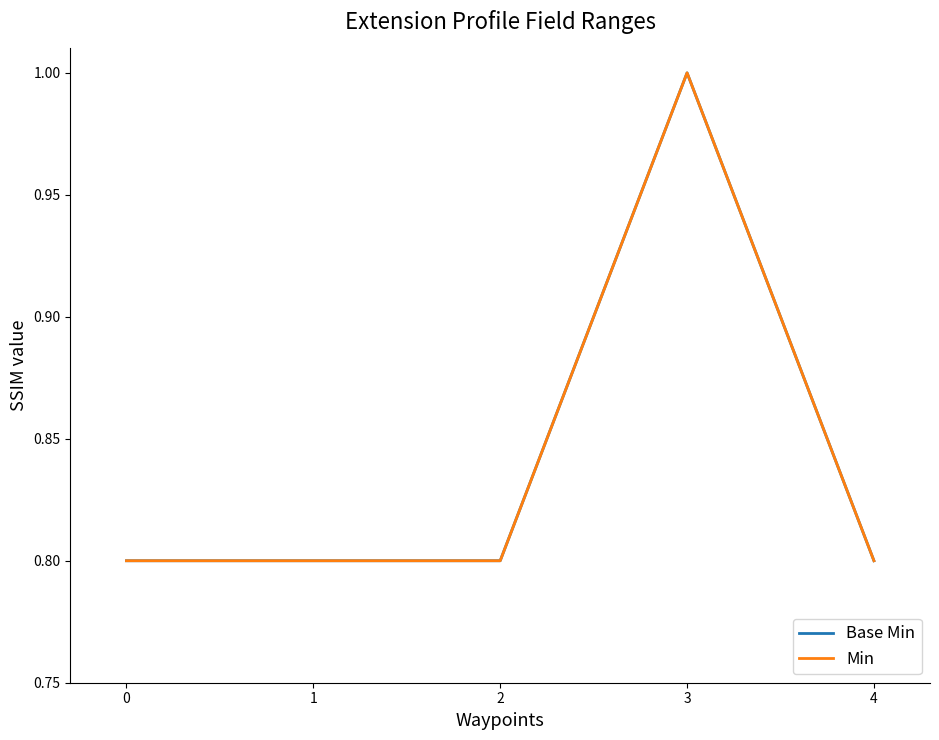

Is this an area chart (filled region under the line)?

No